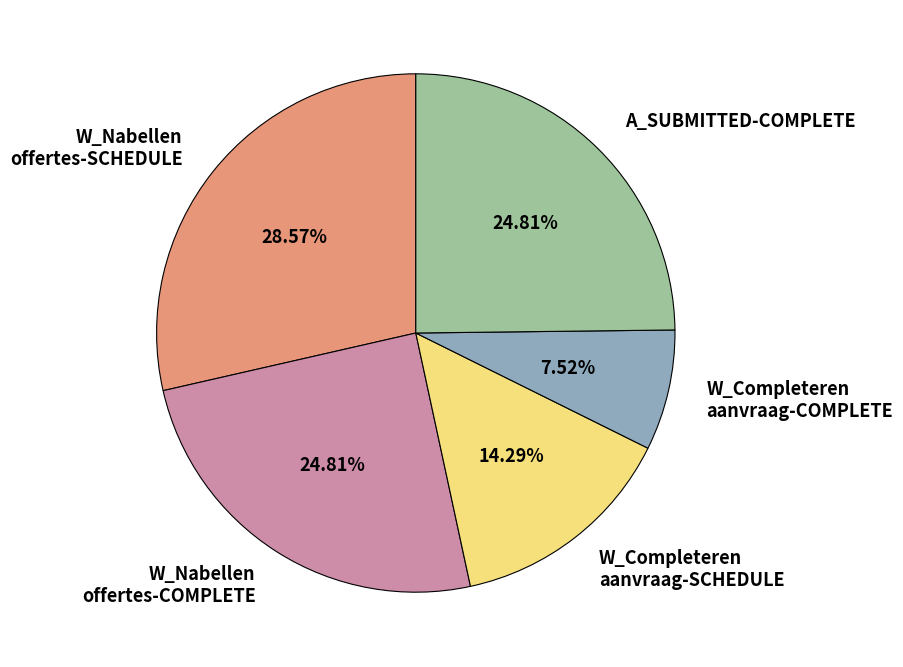

Which category has the smallest portion of the pie?

W_Completeren aanvraag-COMPLETE